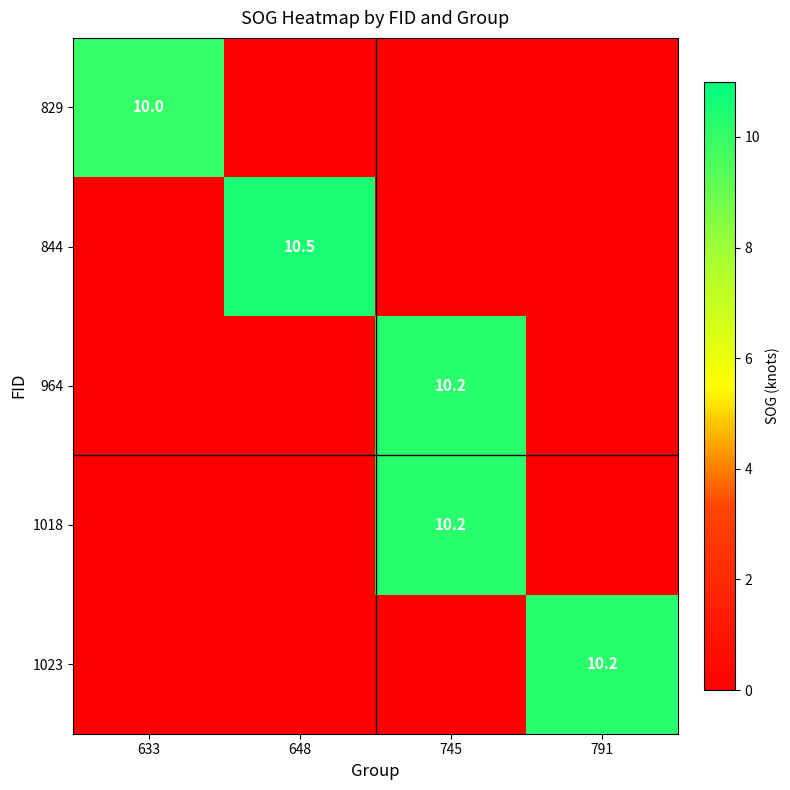

Is it true that 964 equals 4.5 at 745?

False